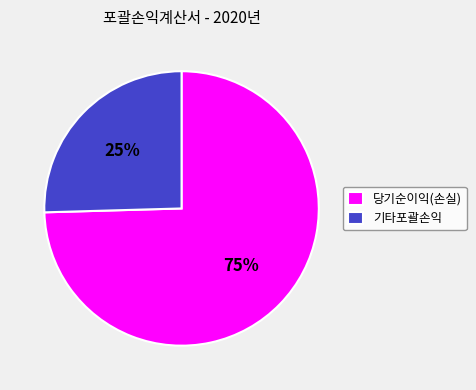

What percentage is the 당기순이익(손실) slice, to the nearest percent?

75%